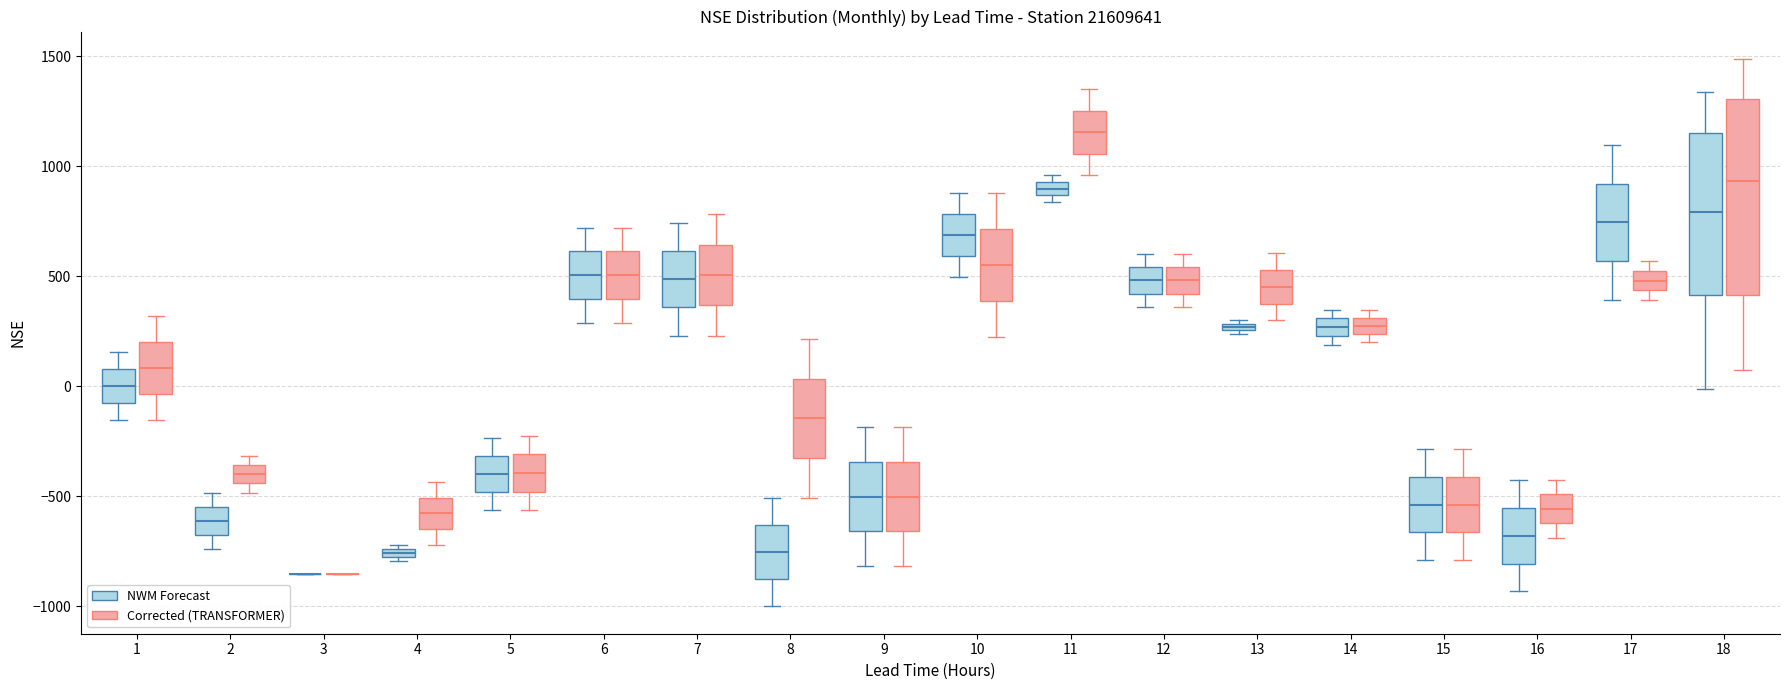

Where does the median line of the box for 6 (Corrected (TRANSFORMER)) sit on the y-axis? The values are not printed on the chart, so give them approximately, as read against the axis.

500